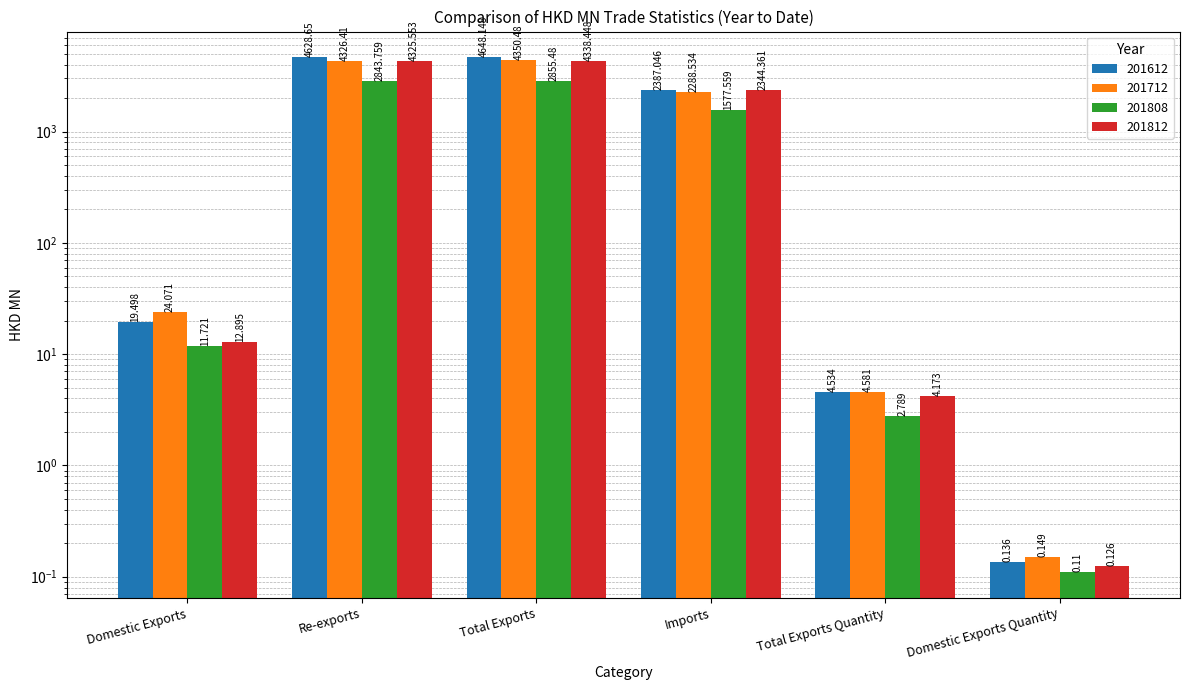

Reading left to right, extract all data points from this chart.

201612: 19.5	4628.6	4648.1	2387.0	4.5	0.1
201712: 24.1	4326.4	4350.5	2288.5	4.6	0.1
201808: 11.7	2843.8	2855.5	1577.6	2.8	0.1
201812: 12.9	4325.6	4338.4	2344.4	4.2	0.1